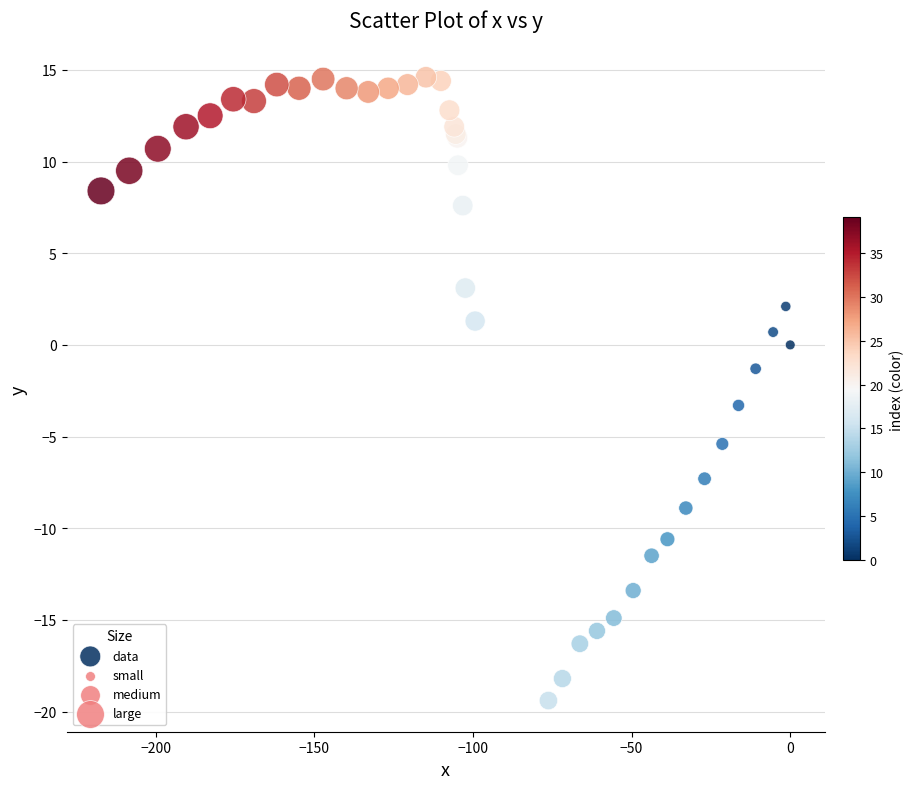

What Y value in the scatter plot is closest to -2?

-1.3